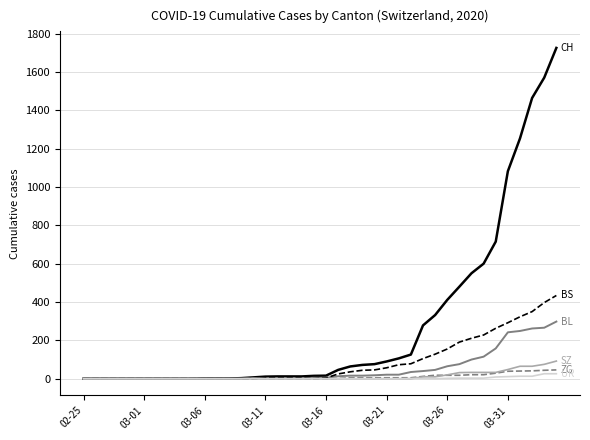

What is the maximum value shown in the chart?

1725